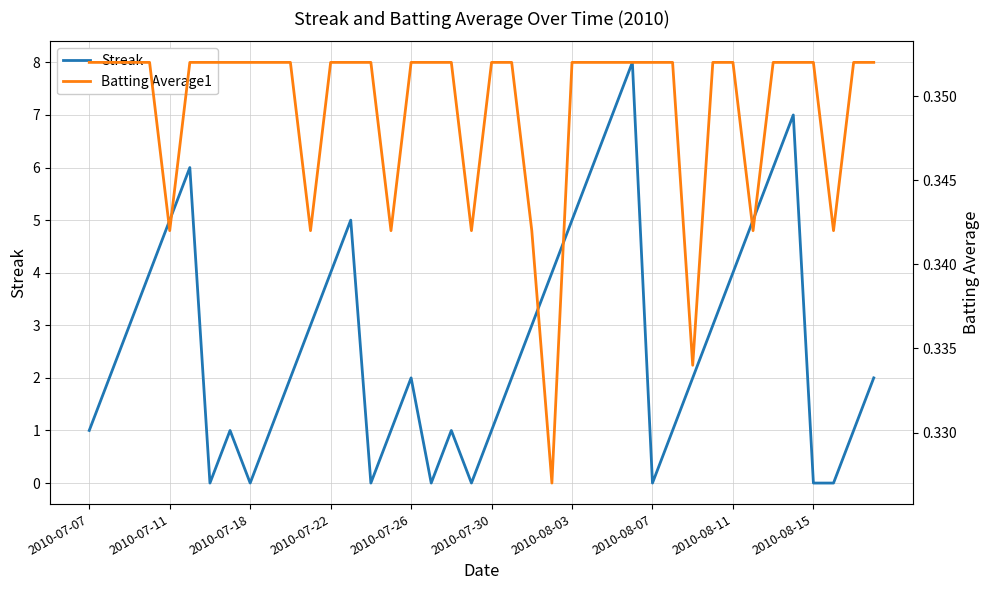

True or false: Streak has a value of 3 at 2010-08-03.

False